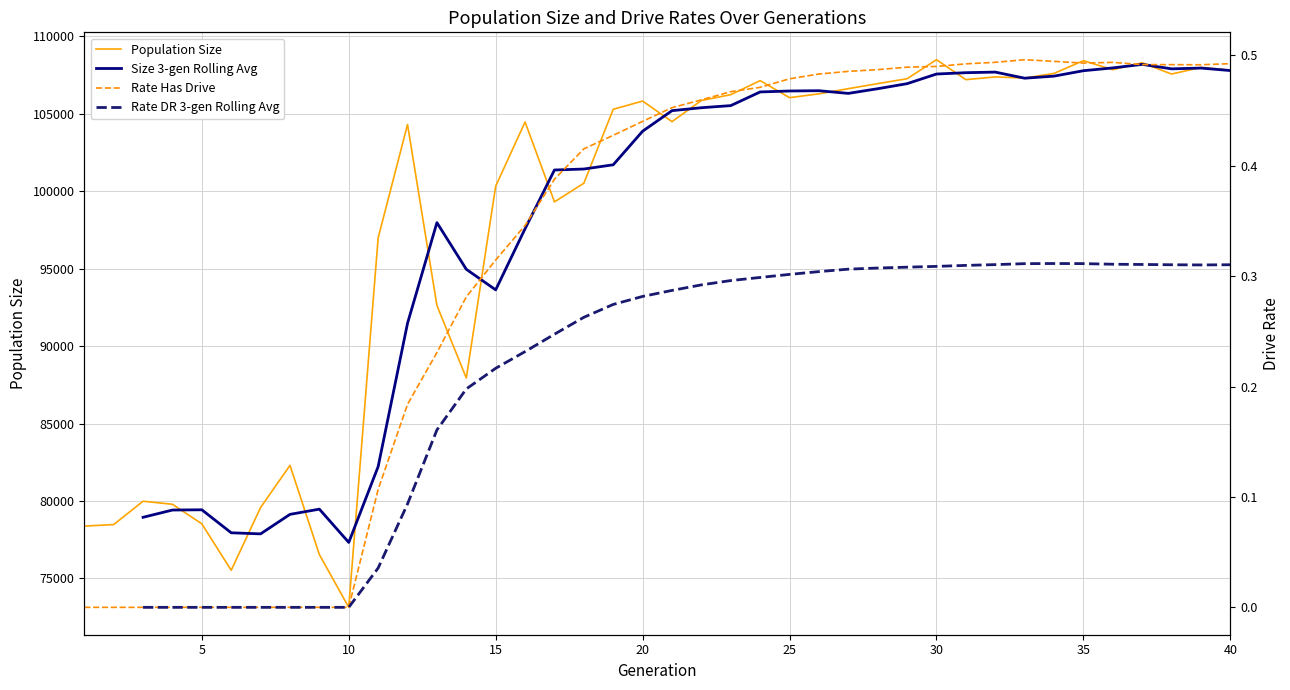

At how many categories does at least one series exceed 66122?

40